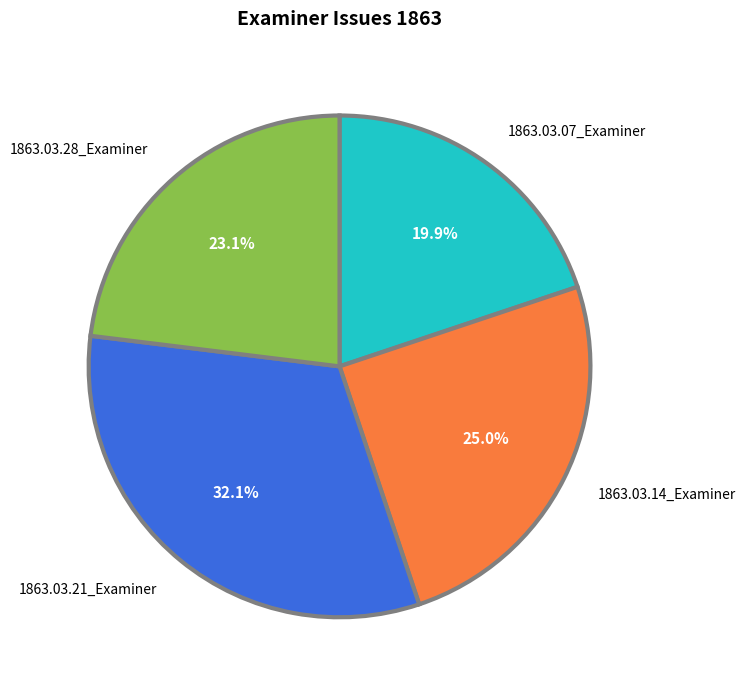

How many segments does this pie chart have?

4